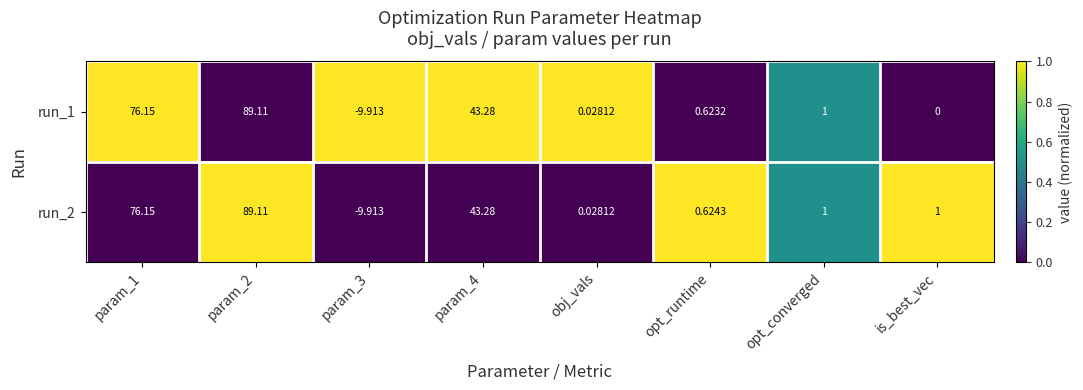

Is the value of run_1 at param_3 greater than the value of run_2 at param_4?

No